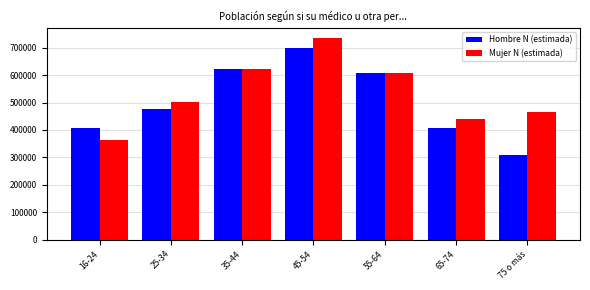

How many categories are shown in the chart?

7